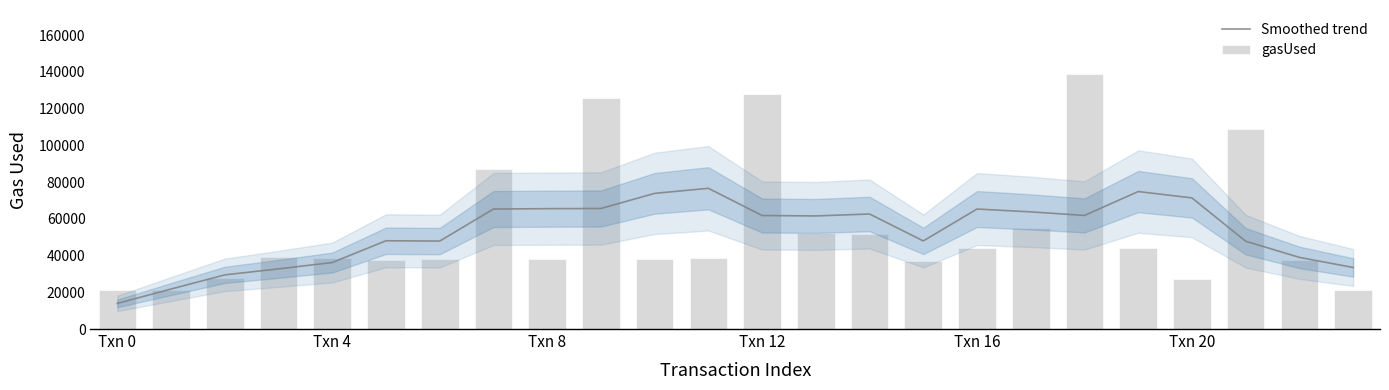

At which label does gasUsed reach its peak?

18